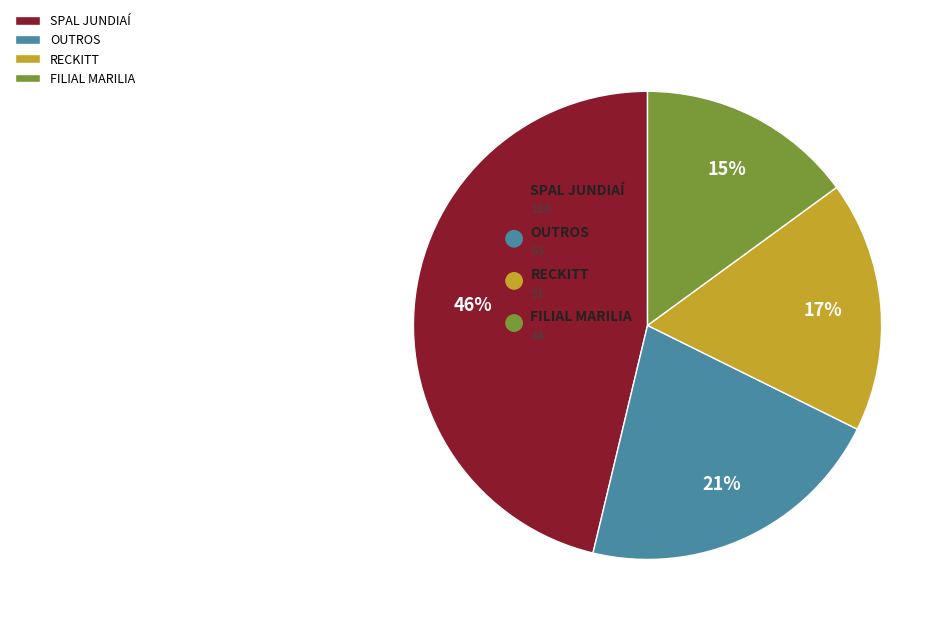

Which slice is the largest?

SPAL JUNDIAÍ